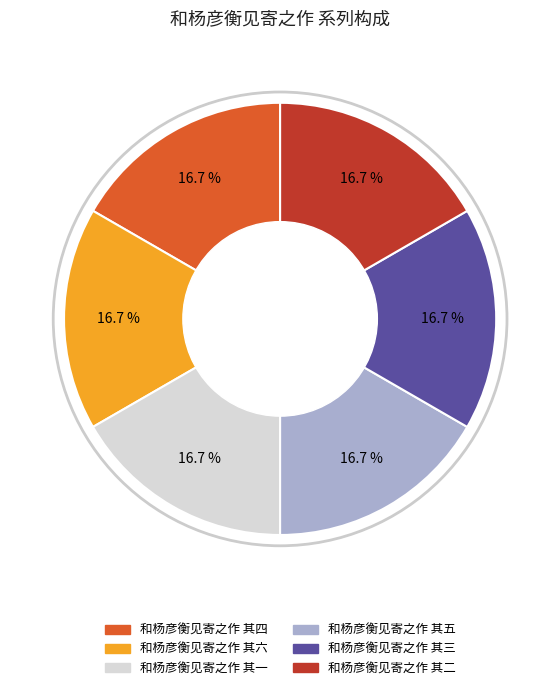

How many slices are in this pie chart?

6